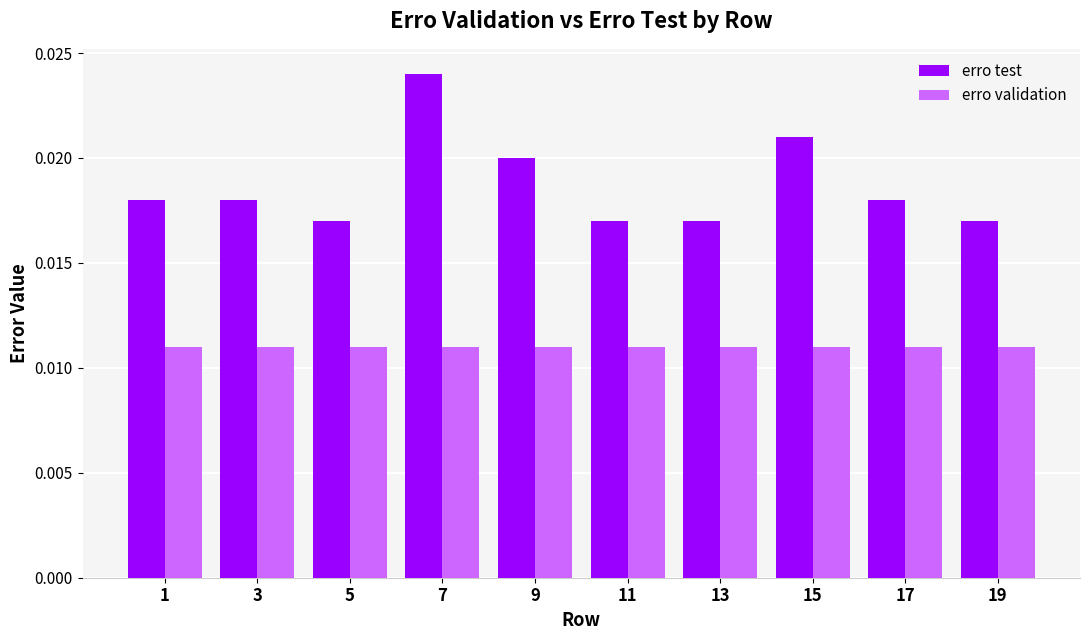

How many groups of bars are there?

10